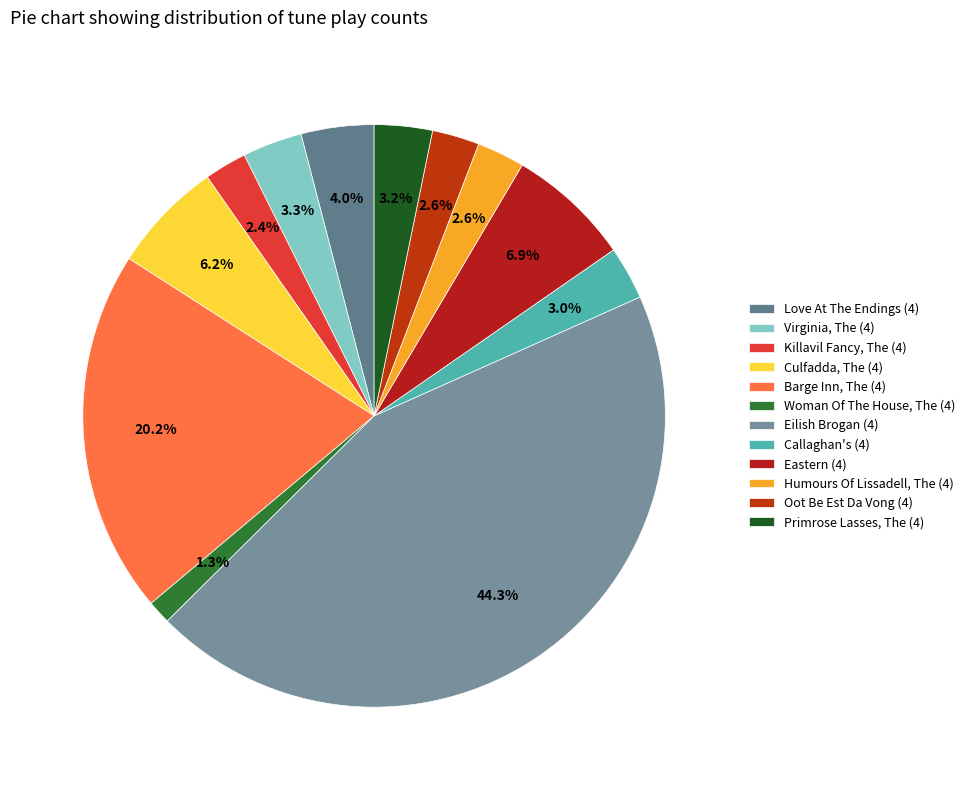

The Culfadda, The (4) slice represents 6% of the pie. True or false?

True